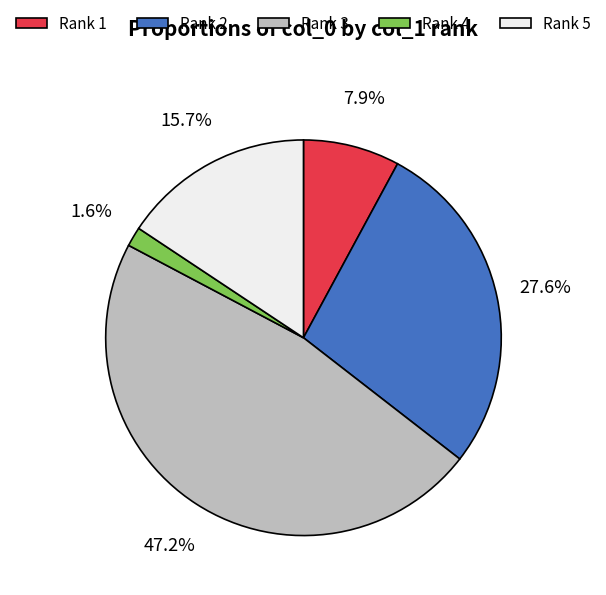

Is there any slice that represents more than half of the pie?

No